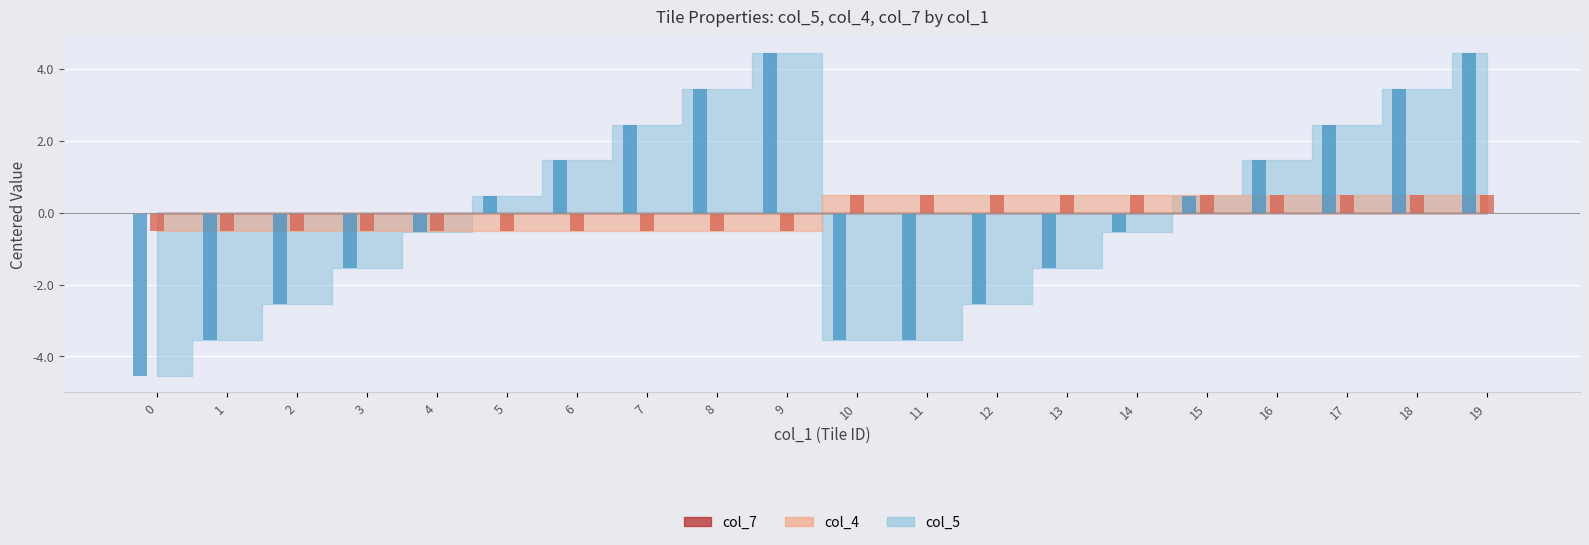

True or false: col_5 has a value of 1.5 at 16.

True